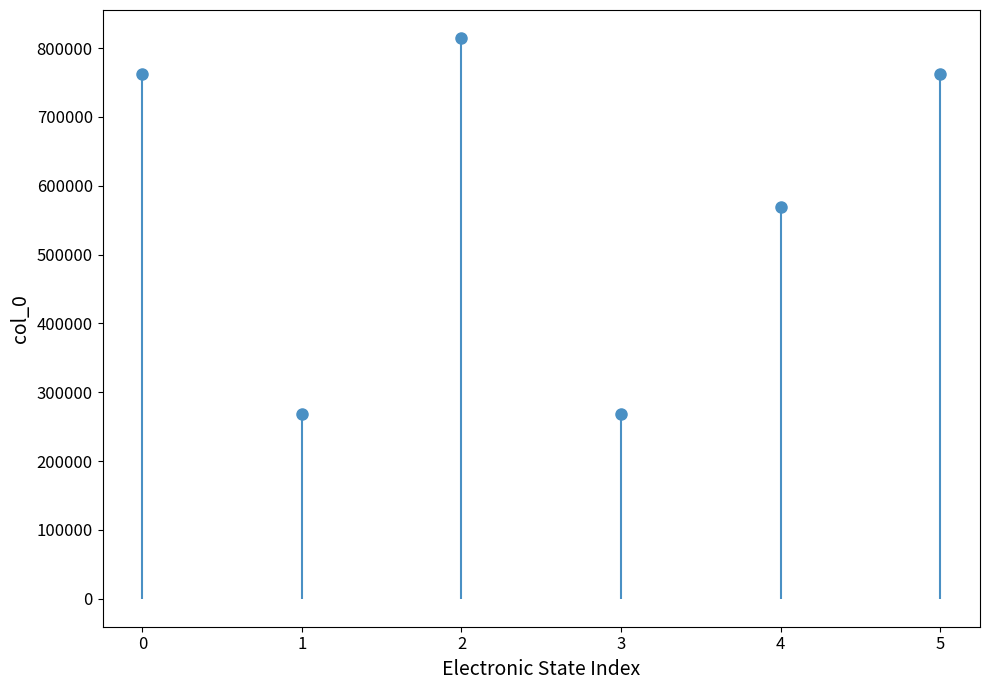

What is the sum of all values?

3443938